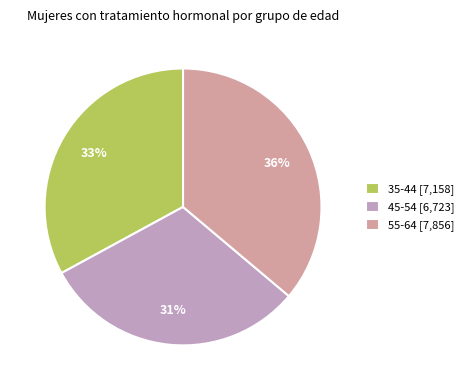

Which category has the smallest portion of the pie?

45-54